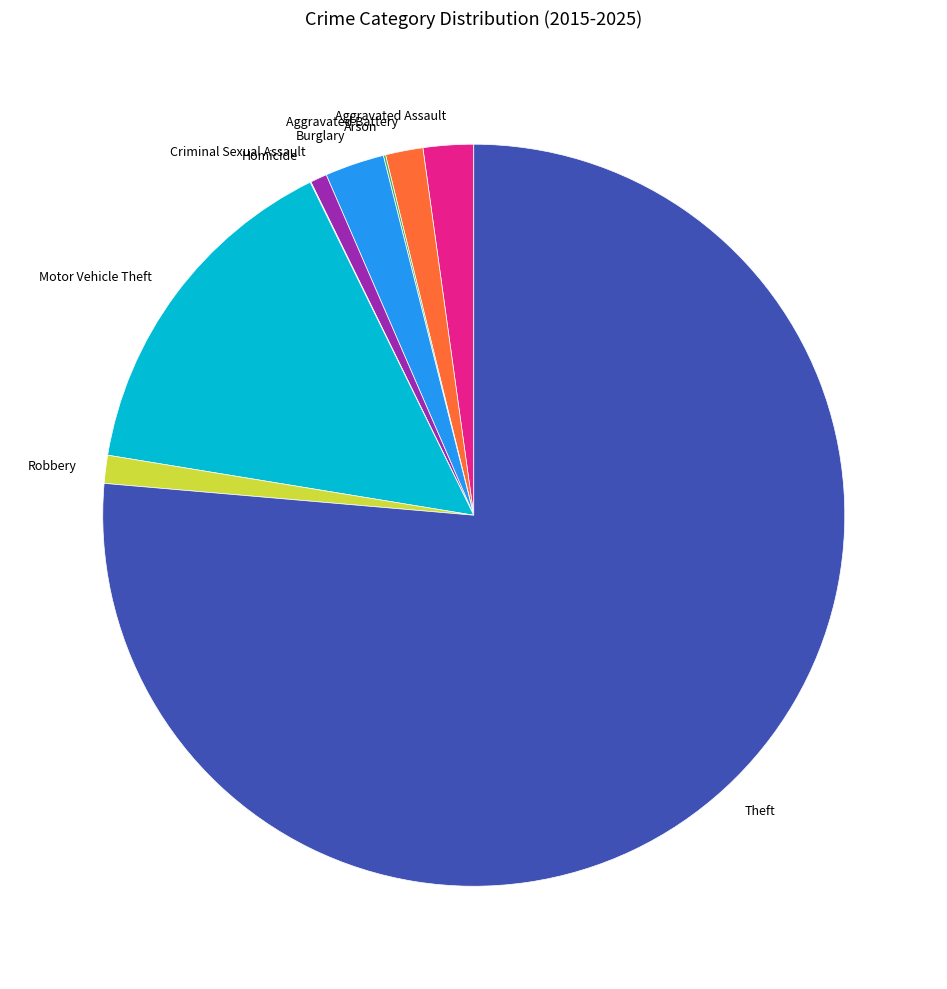

Which category has the biggest portion of the pie?

Theft